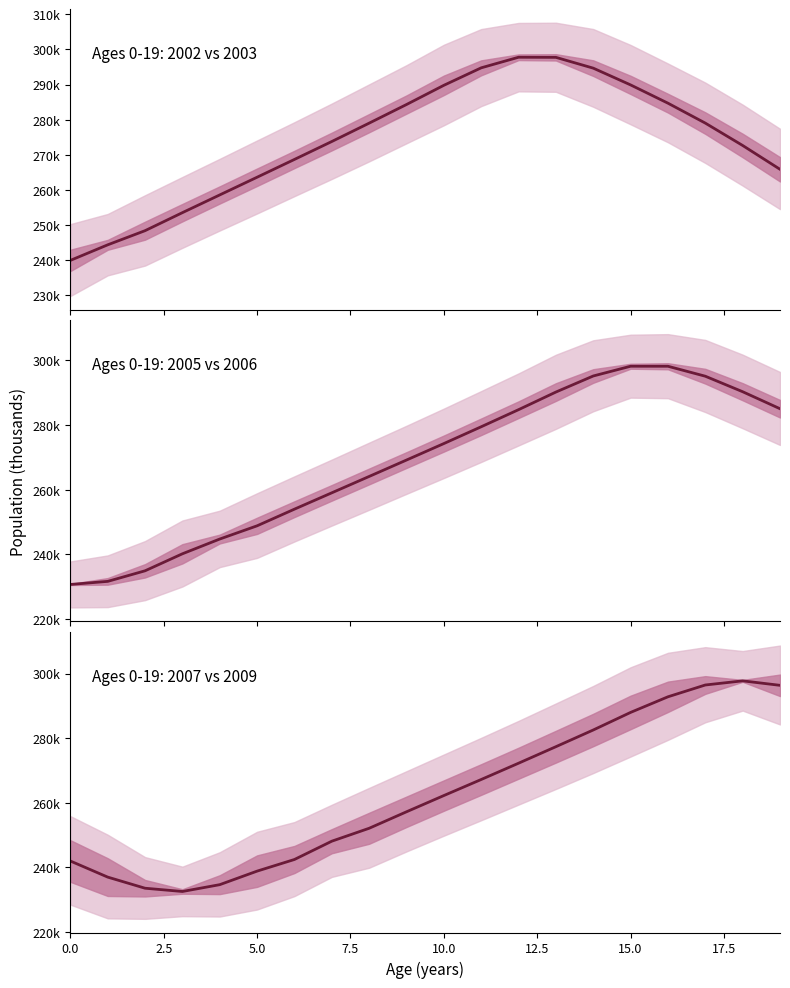

The value of 2002 & 2003 mean at 19 is 265857.5. True or false?

True